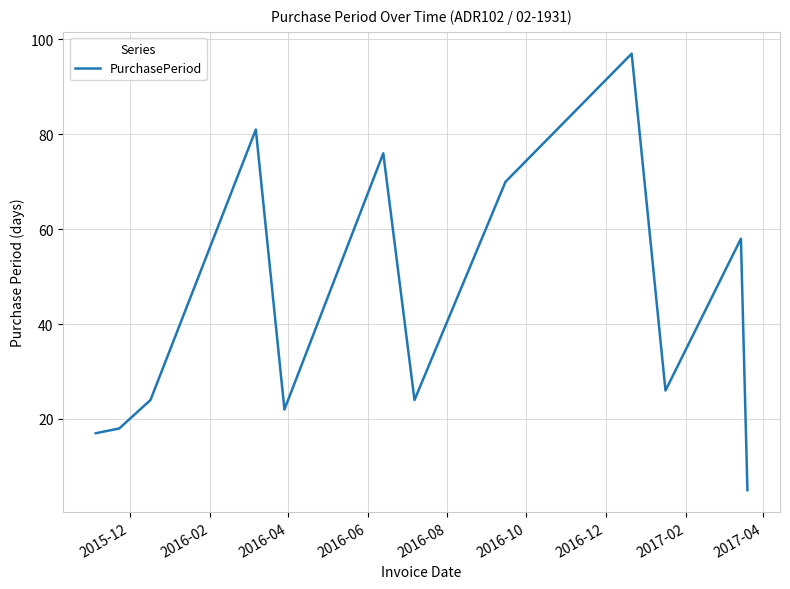

What is the greatest value displayed?

97